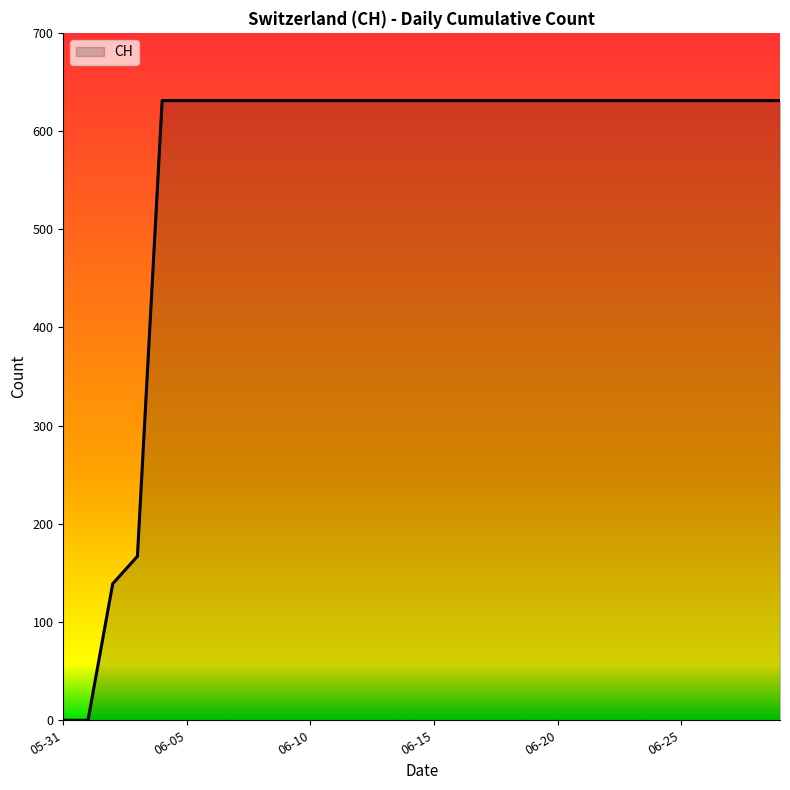

Does the chart have visible grid lines?

No